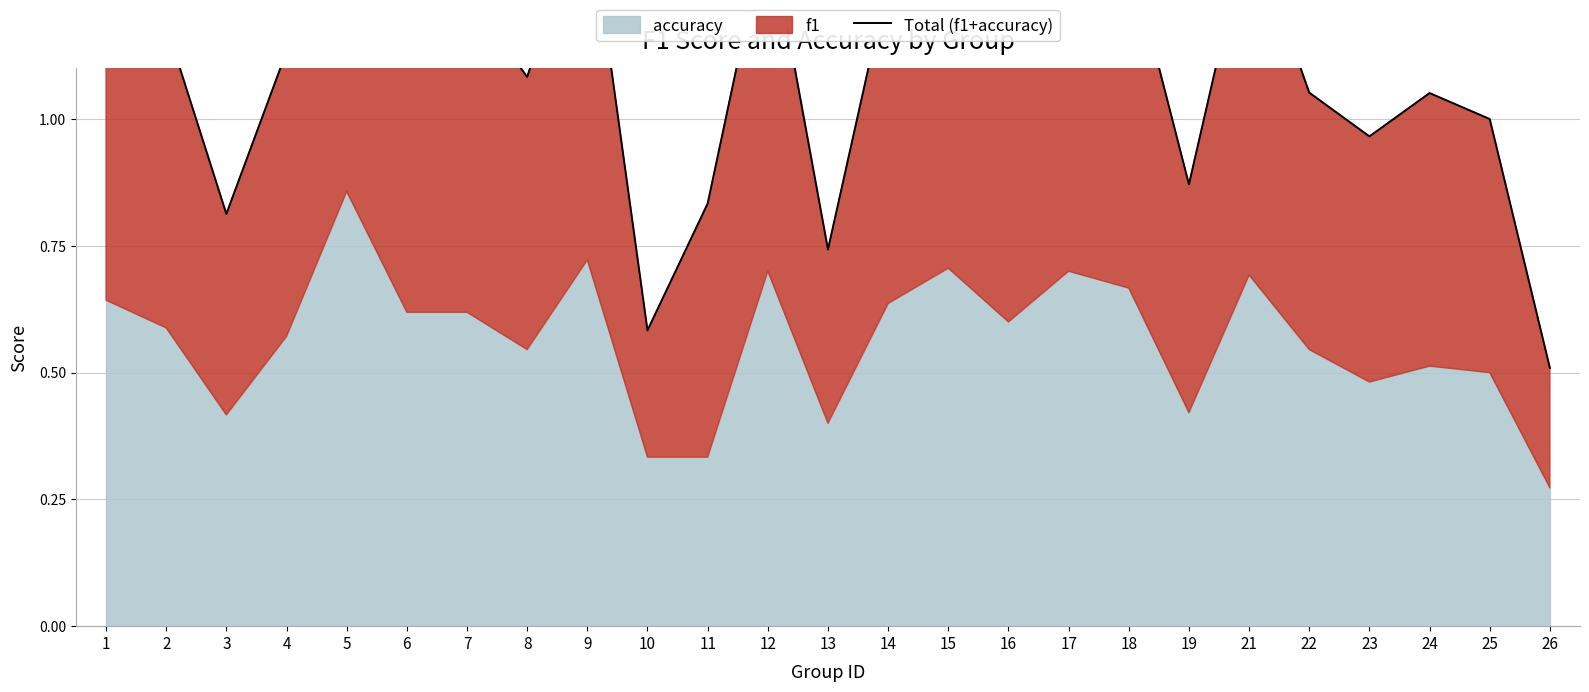

Between 19 and 6, which is larger?

6